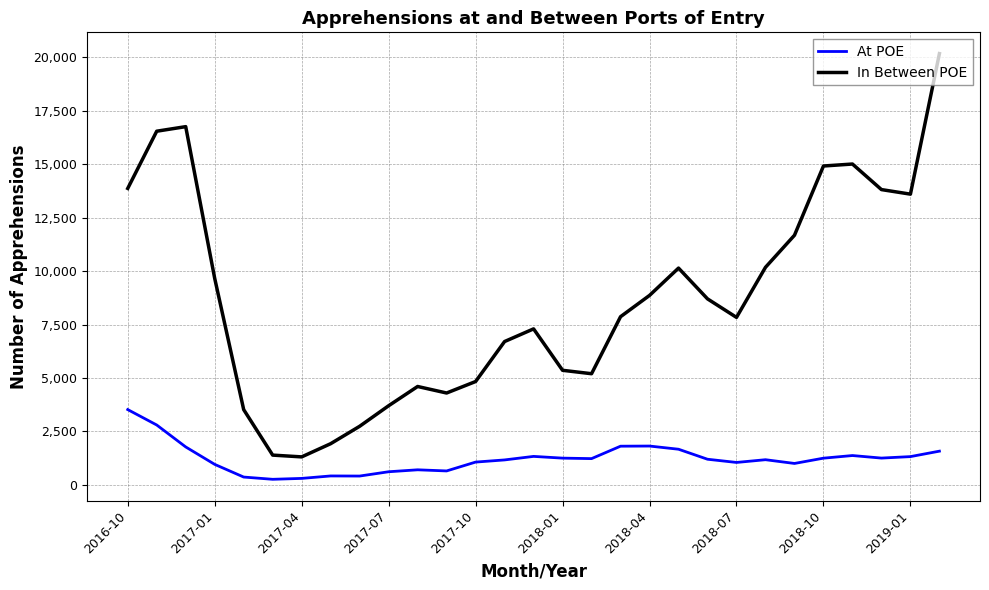

What is the difference between the maximum and minimum values in the In Between POE series?

18857